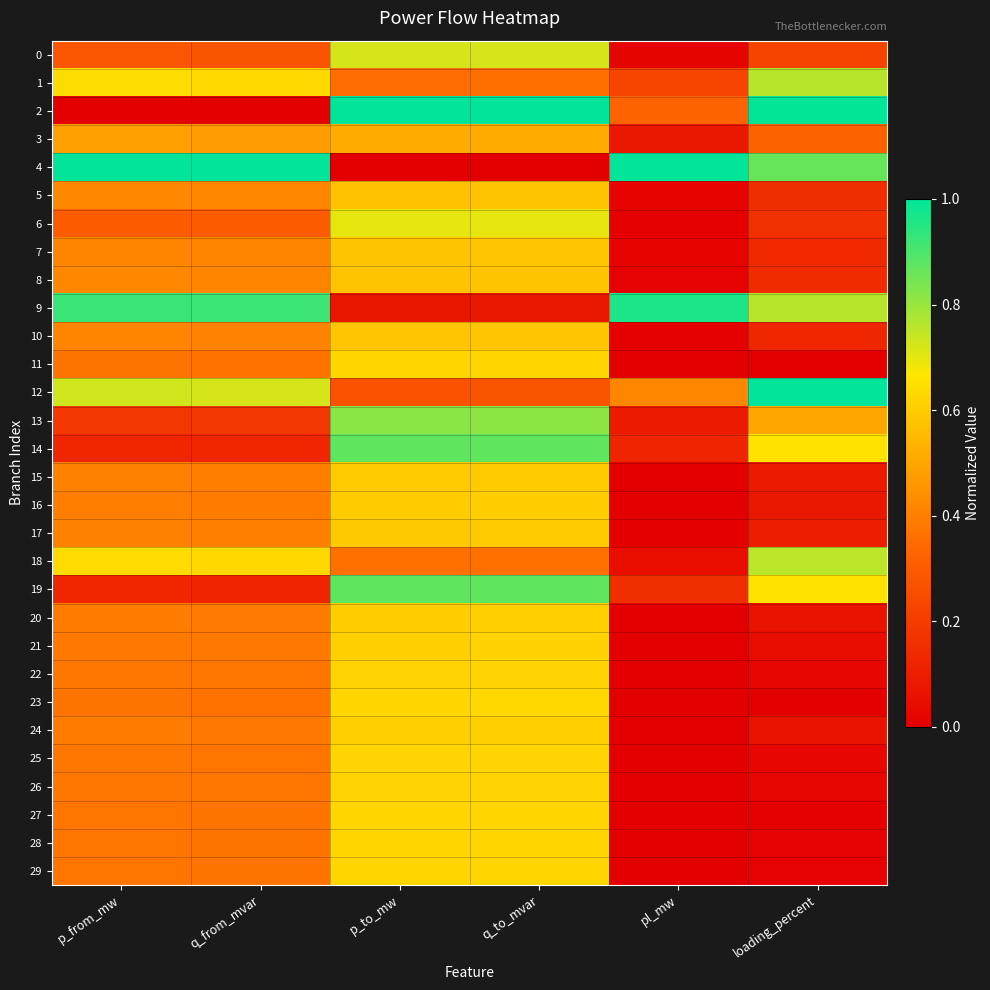

How many distinct data groups are displayed?

30